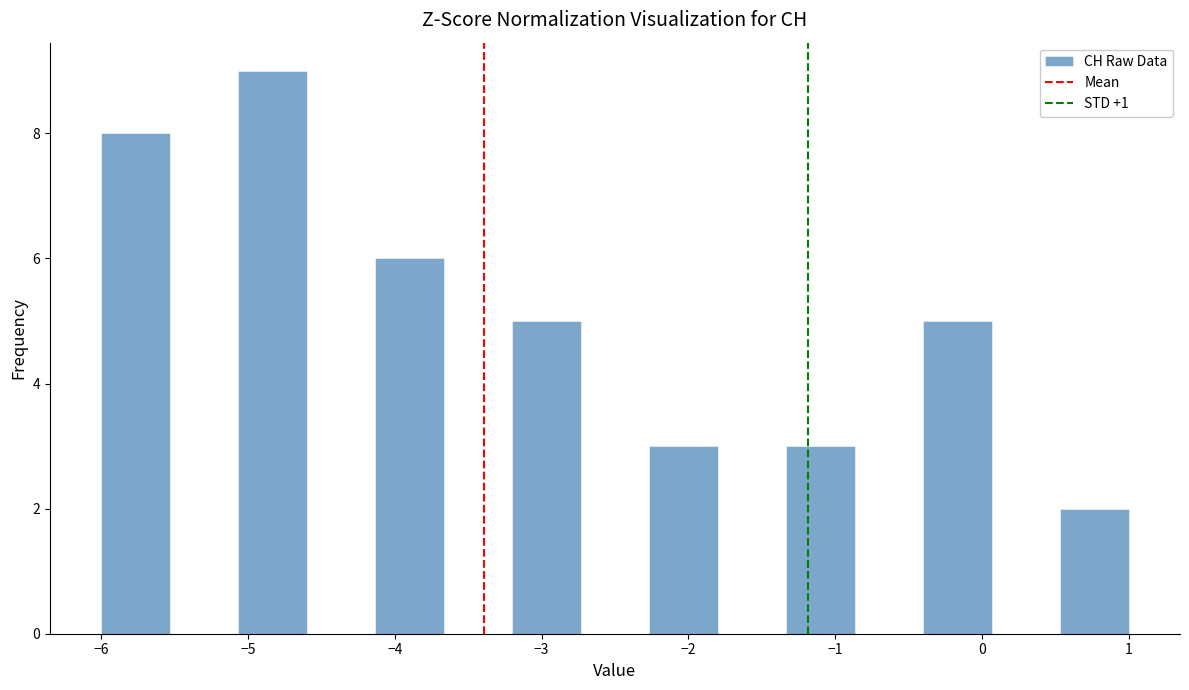

How tall is the bar that spans 0.5 to 1.0 on the x-axis? Neither the bar edges nor the heights are printed on the chart, so give them approximately, as read against the axes.

2